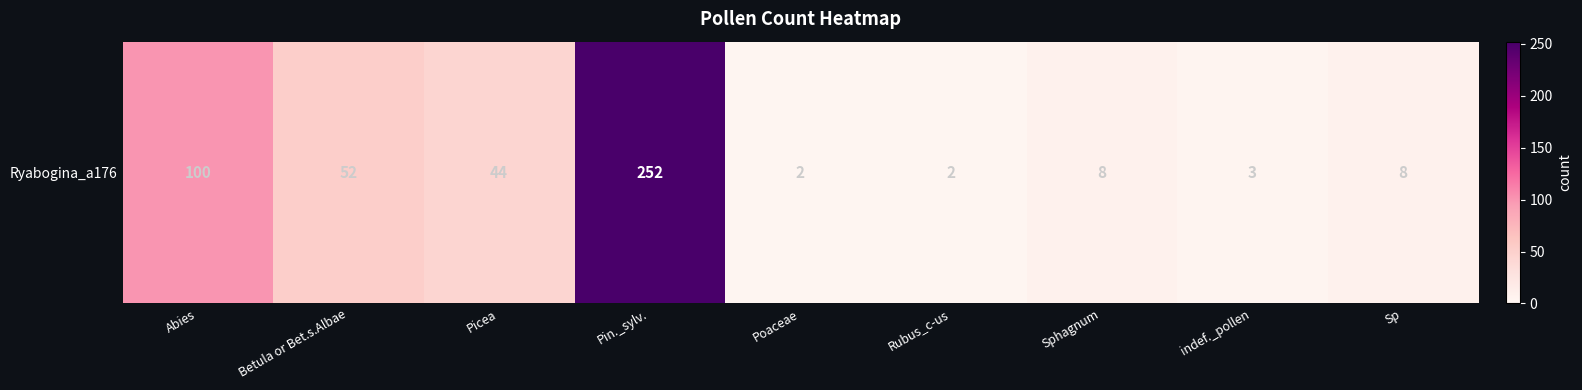

True or false: the data shows 100 at Abies.

True